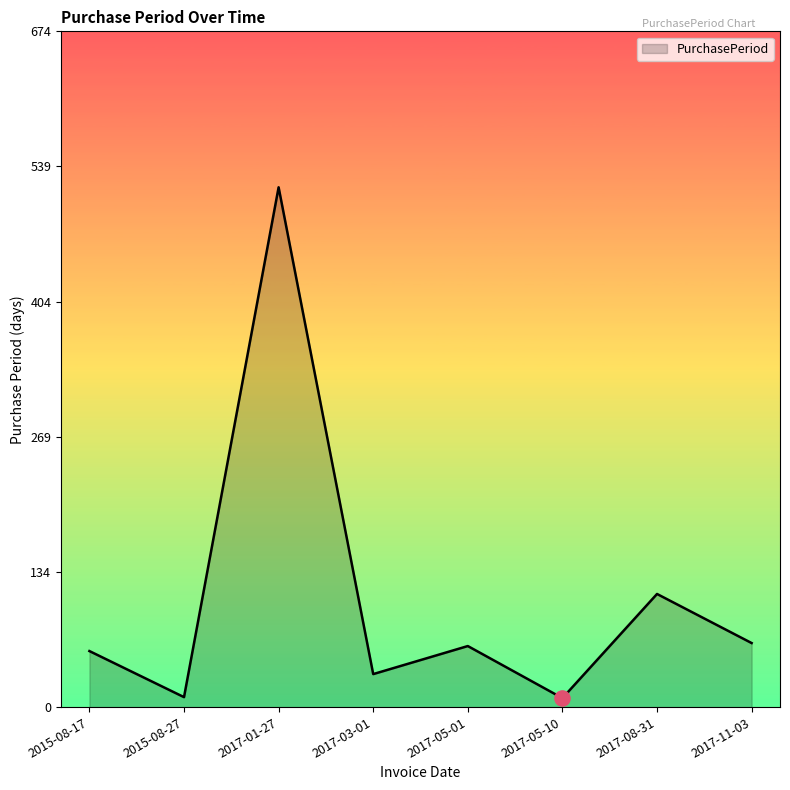

What is the ratio of the value at 2015-08-17 to the value at 2017-05-01?

0.9